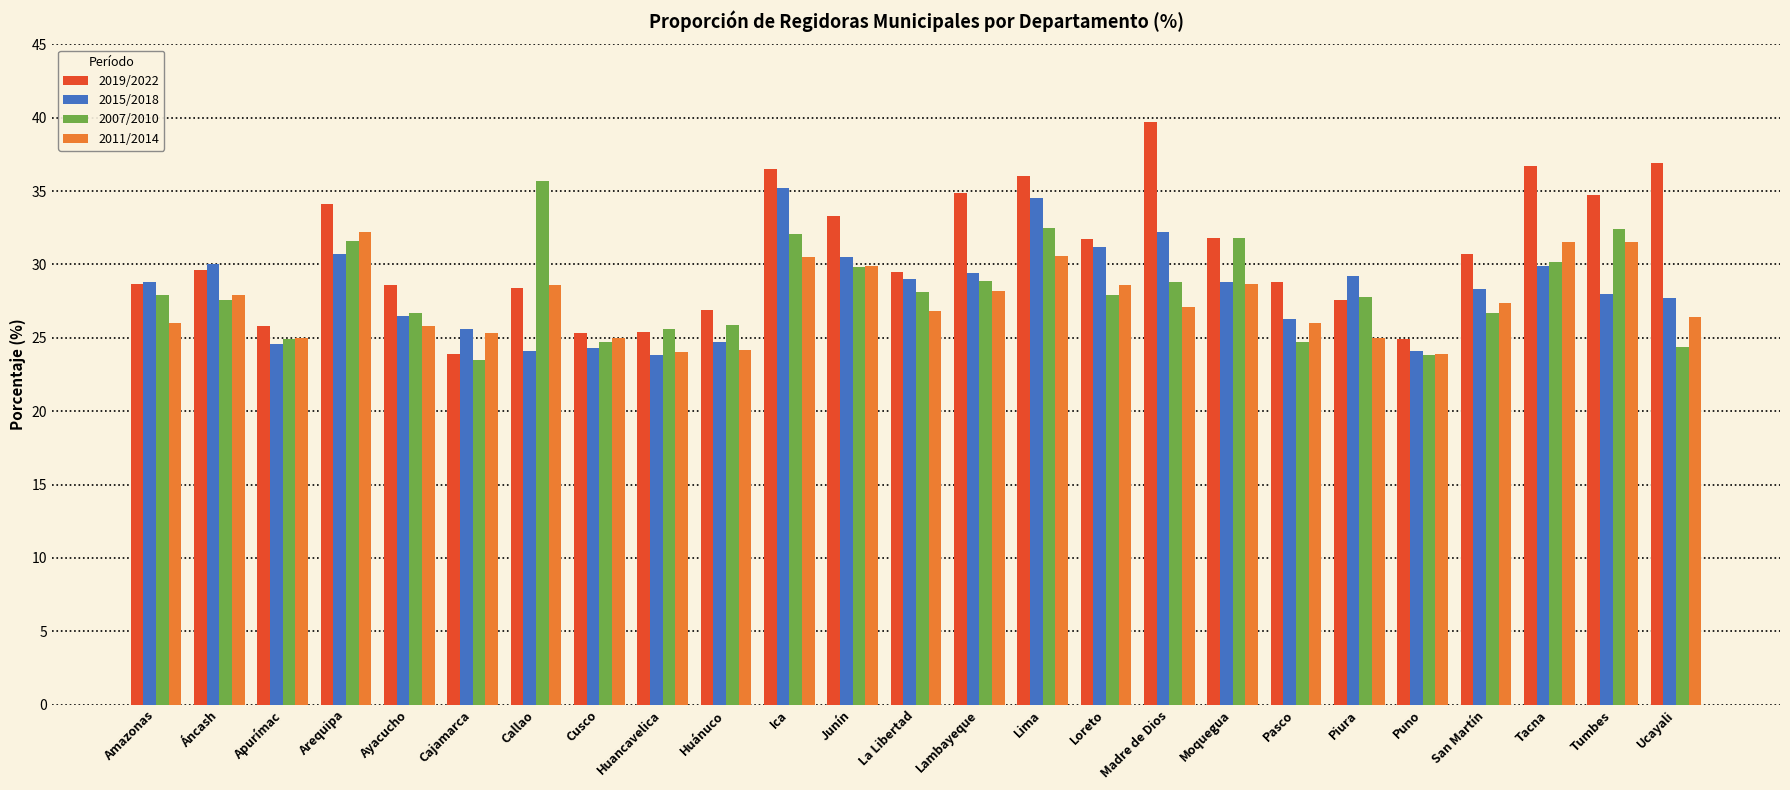

Which category has the highest value in the 2019/2022 series?

Madre de Dios